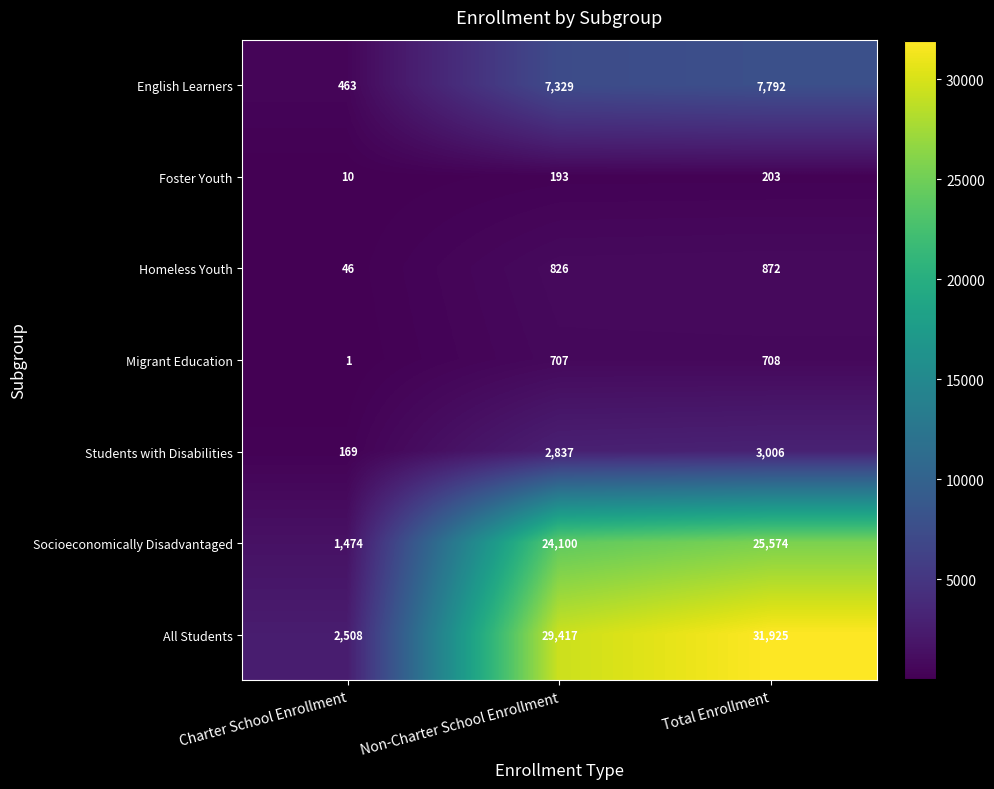

Reading right to left, transcribe all the data shown in this chart.

English Learners: Total Enrollment=7792	Non-Charter School Enrollment=7329	Charter School Enrollment=463
Foster Youth: Total Enrollment=203	Non-Charter School Enrollment=193	Charter School Enrollment=10
Homeless Youth: Total Enrollment=872	Non-Charter School Enrollment=826	Charter School Enrollment=46
Migrant Education: Total Enrollment=708	Non-Charter School Enrollment=707	Charter School Enrollment=1
Students with Disabilities: Total Enrollment=3006	Non-Charter School Enrollment=2837	Charter School Enrollment=169
Socioeconomically Disadvantaged: Total Enrollment=25574	Non-Charter School Enrollment=24100	Charter School Enrollment=1474
All Students: Total Enrollment=31925	Non-Charter School Enrollment=29417	Charter School Enrollment=2508